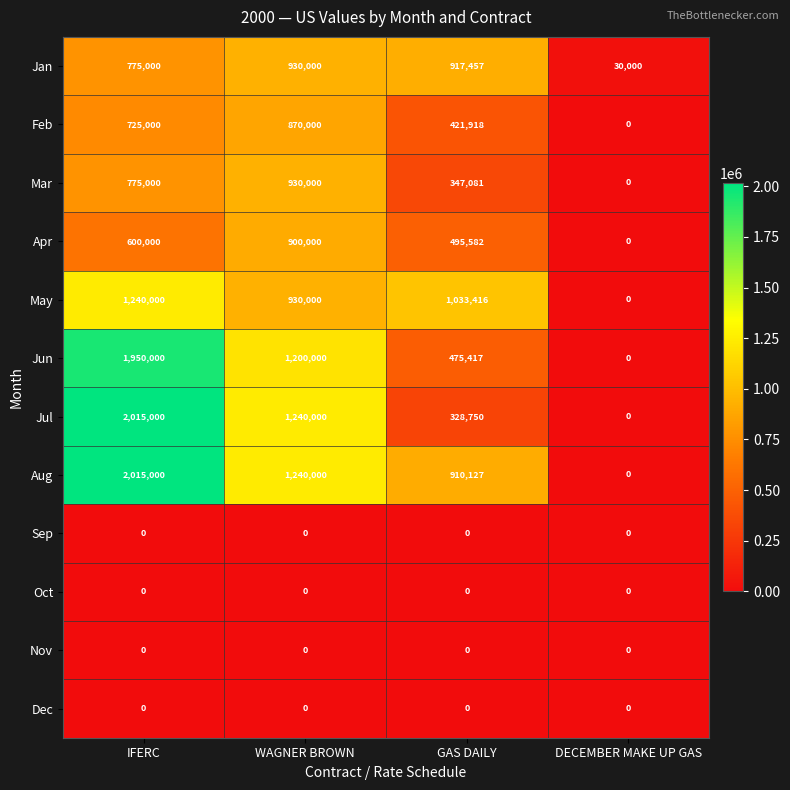

The Jun series shows 1293479 at IFERC. True or false?

False